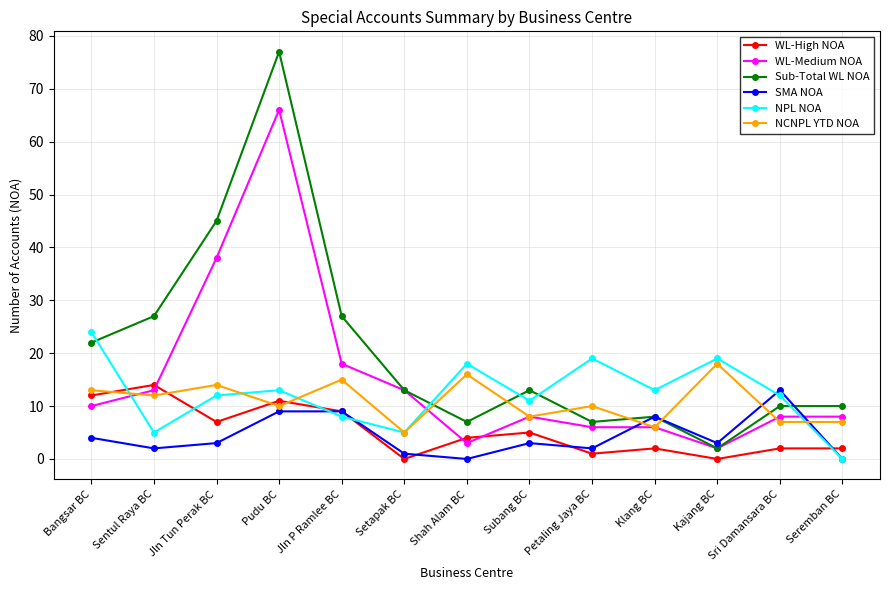

What is the difference between the WL-High NOA values at Shah Alam BC and Jln Tun Perak BC?

3